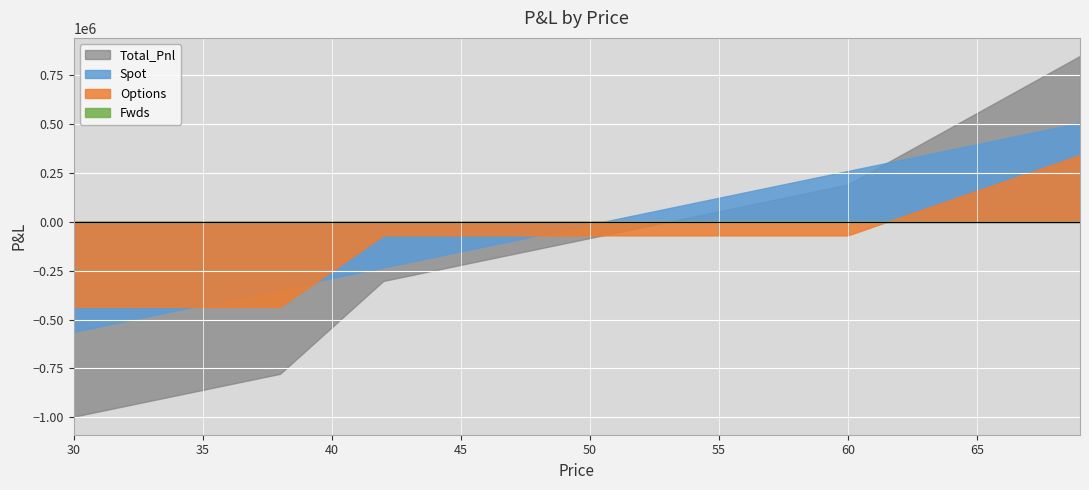

What is the value of the Options point at the 15th from the left?

-69167.9